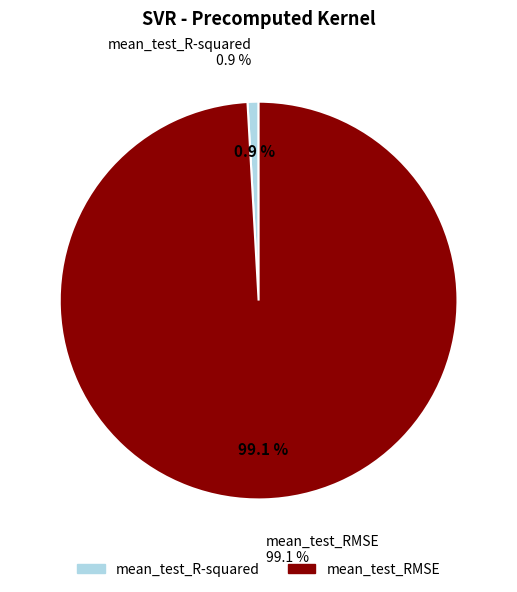

True or false: mean_test_R-squared accounts for 11% of the total.

False